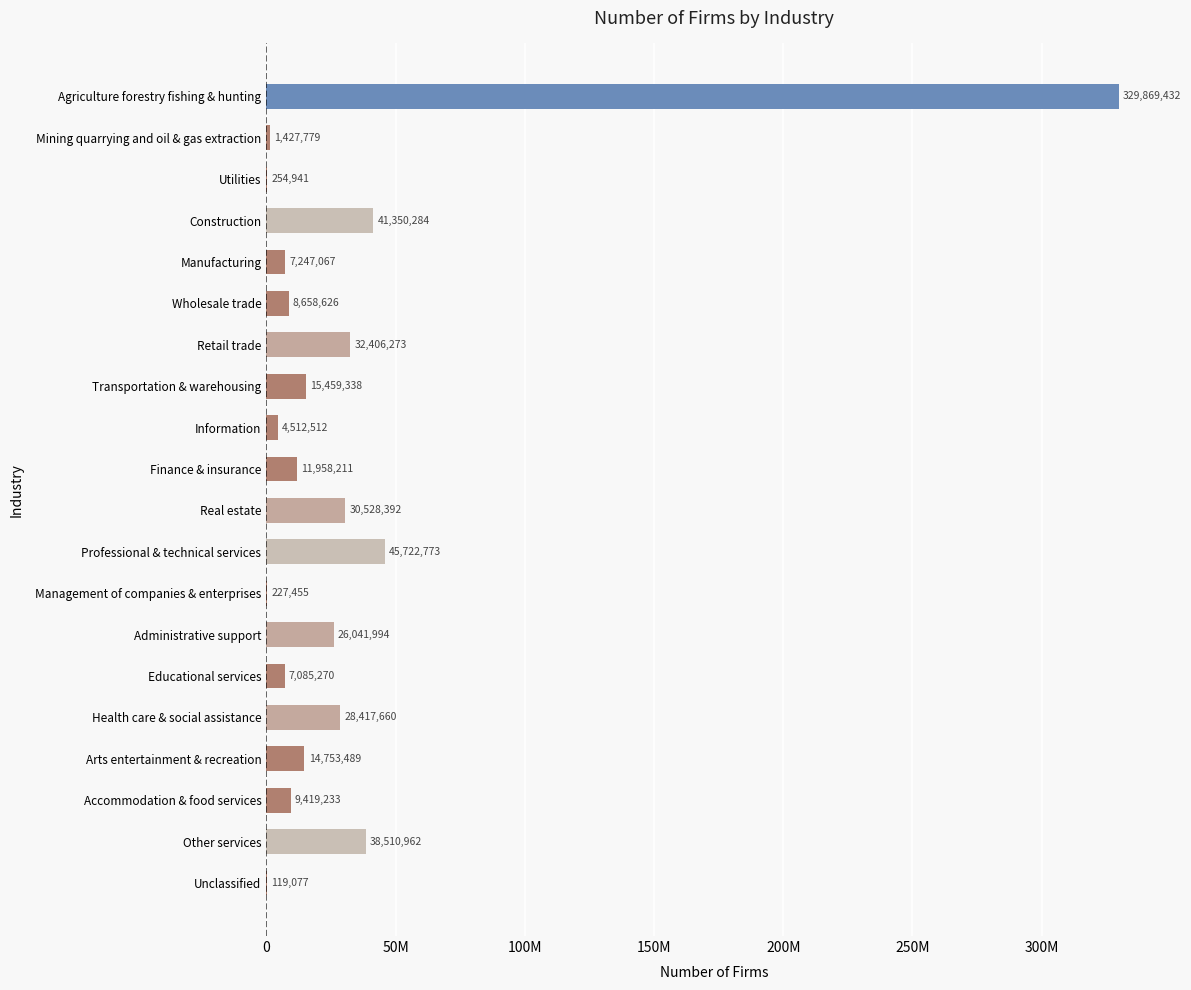

What is the minimum value shown in the chart?

119077